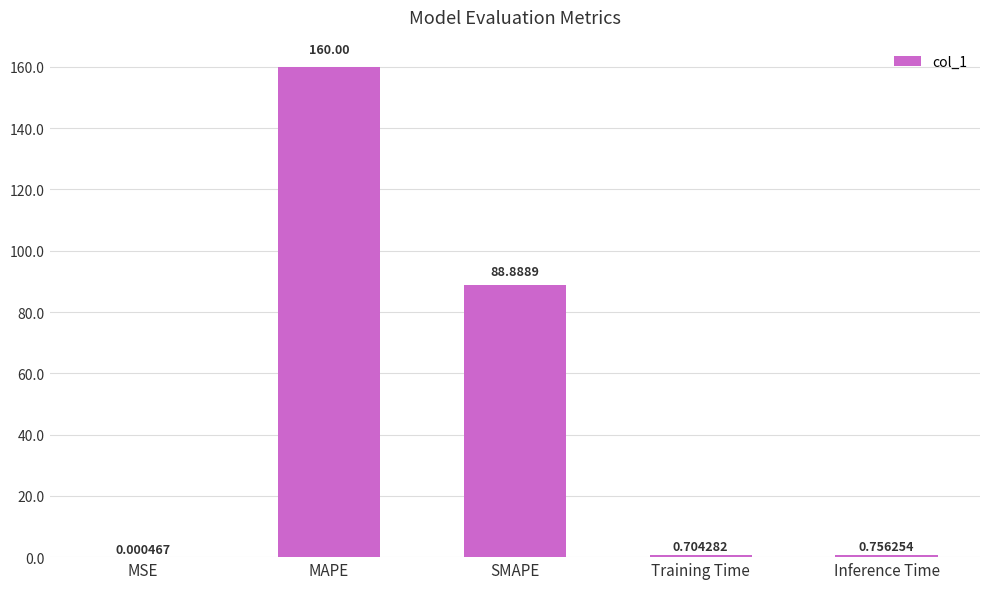

What is the ratio of the value at SMAPE to the value at MAPE?

0.6